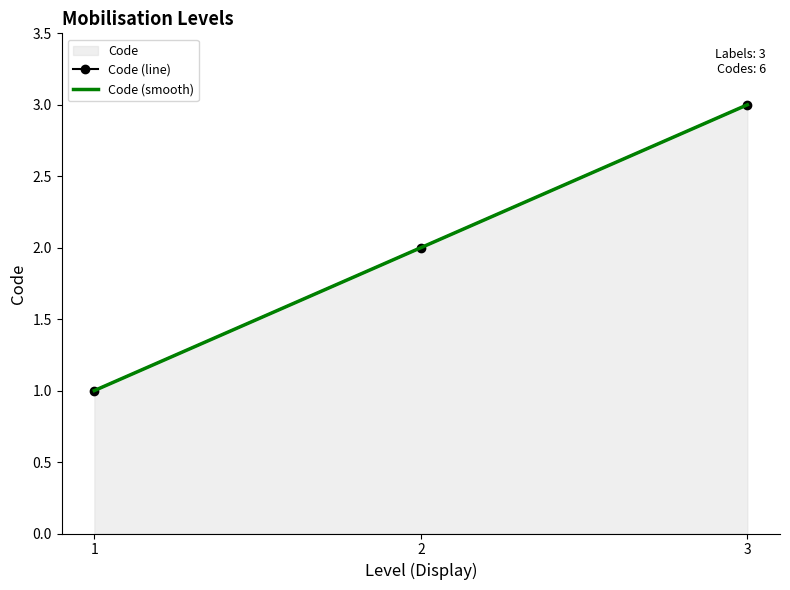

How many values are below 2?

1